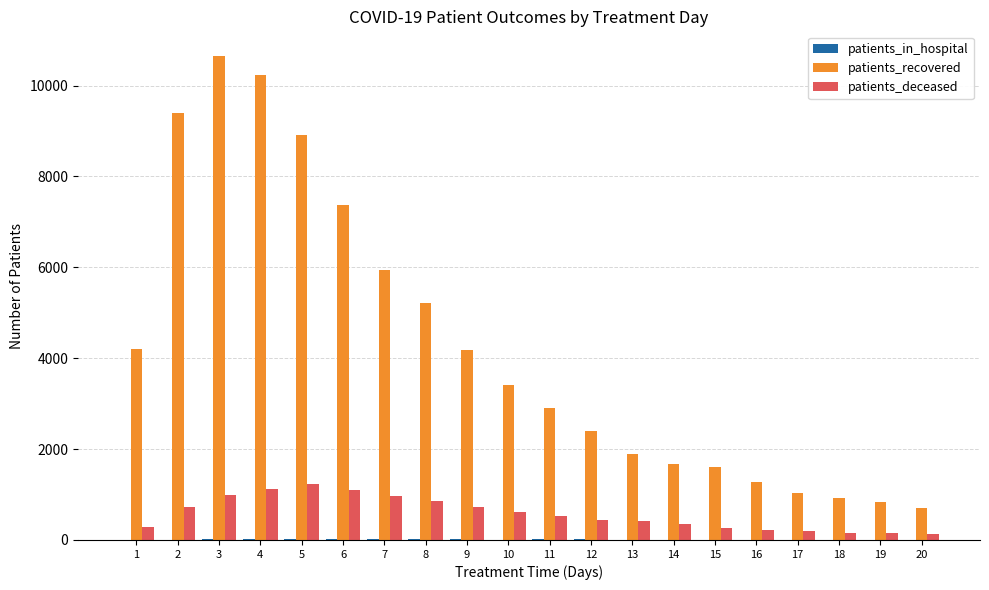

Which series changed the most between 10 and 12?

patients_recovered